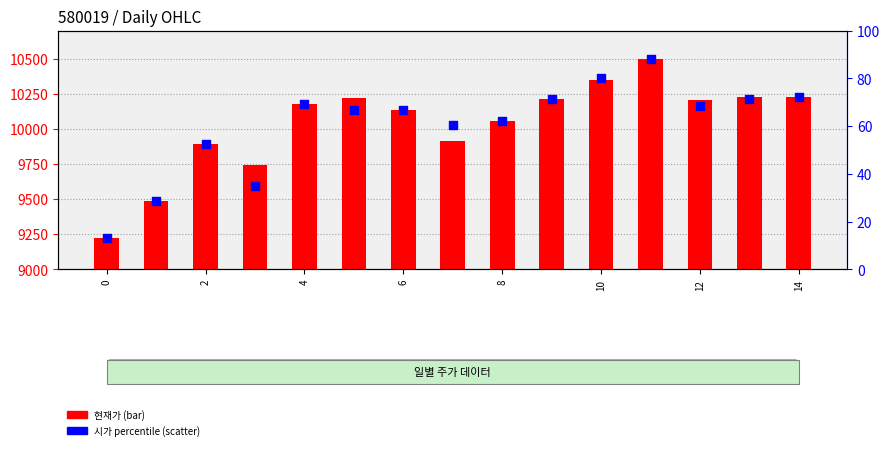

Which series has the largest total across all categories?

현재가